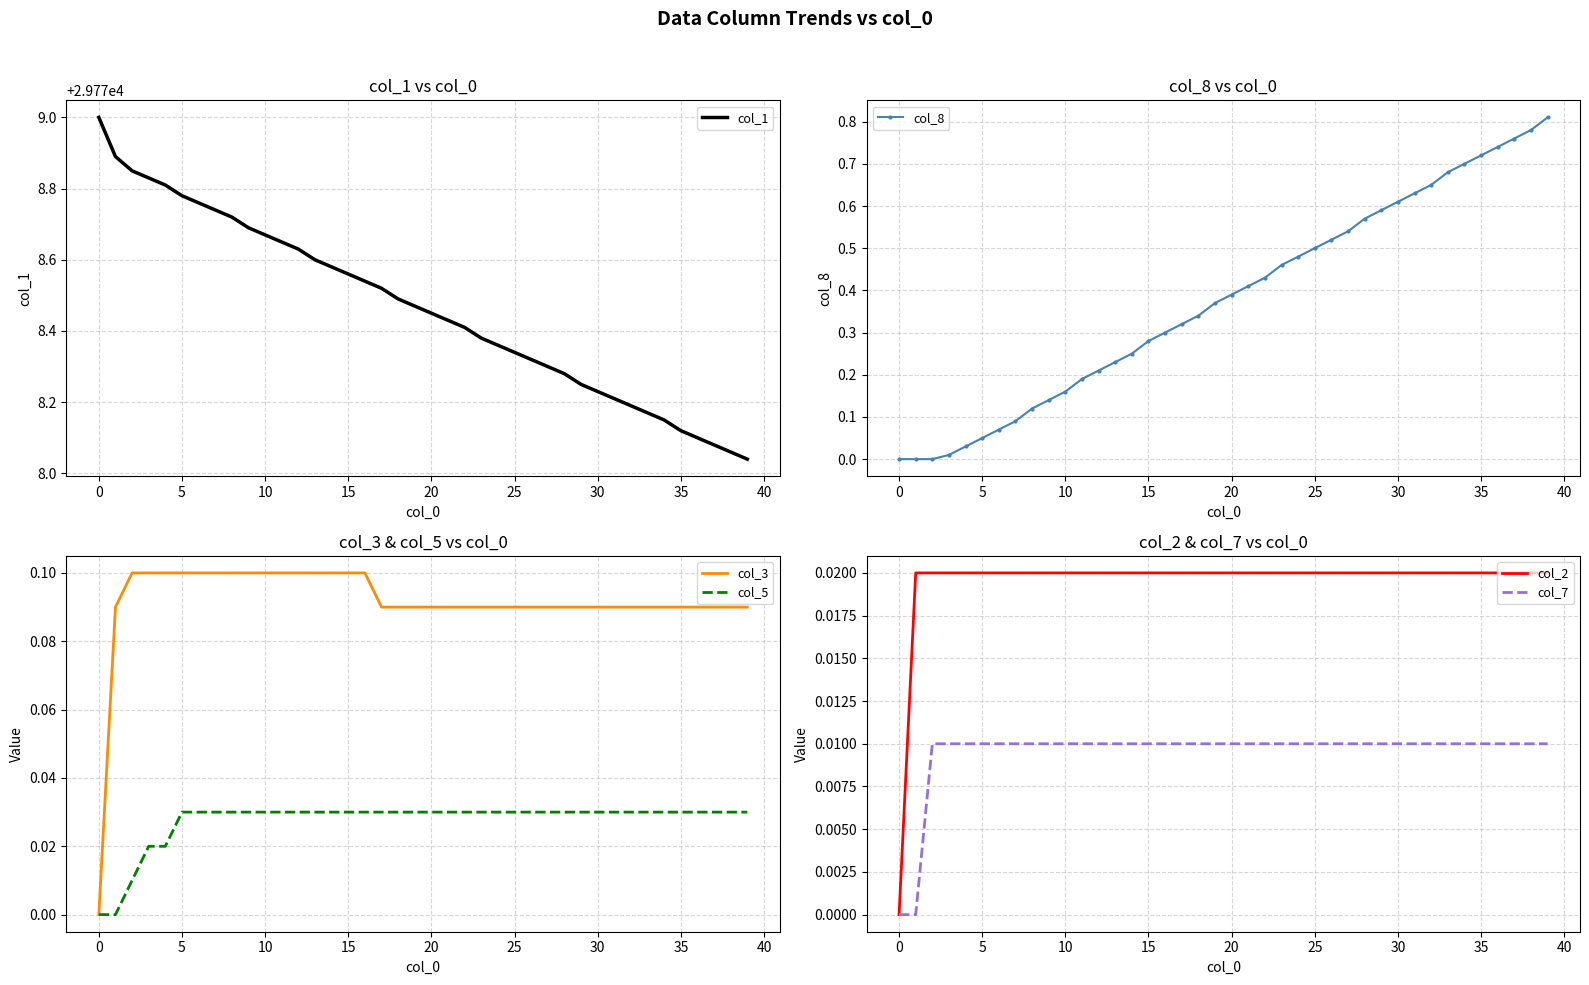

True or false: col_3 and col_2 intersect in this chart.

False